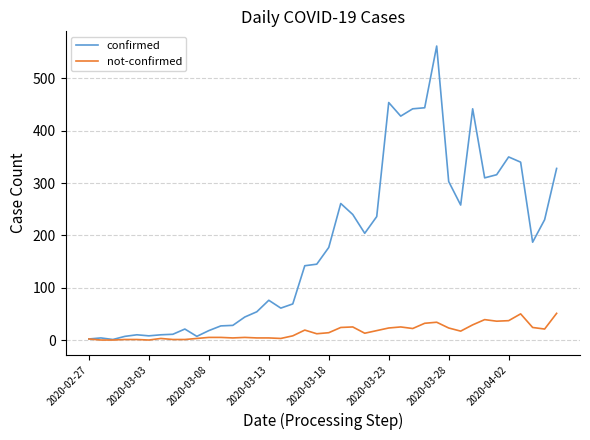

How many lines are shown in the chart?

2